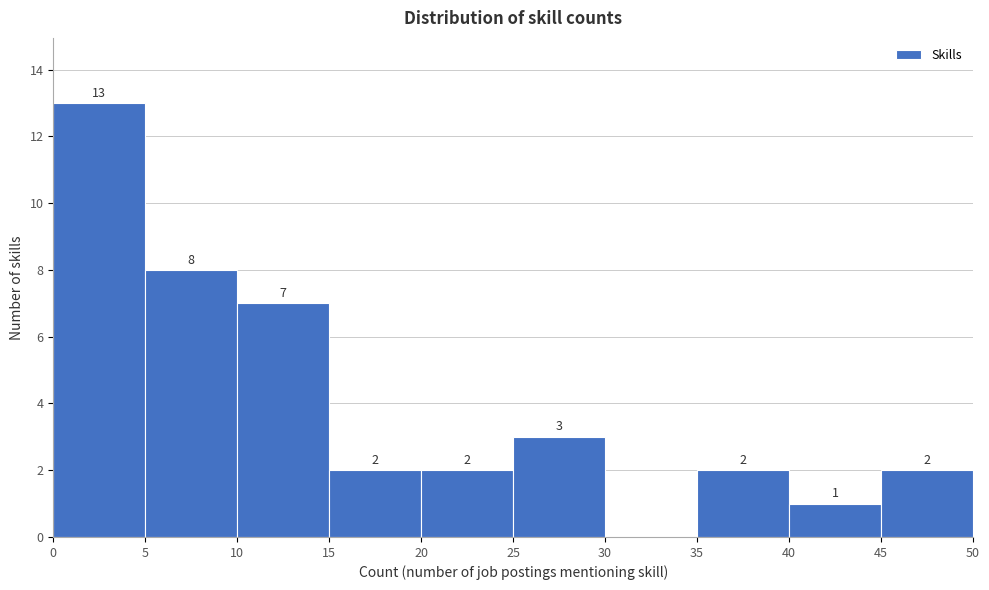

Over which range of the x-axis is the bar tallest?

0 to 5